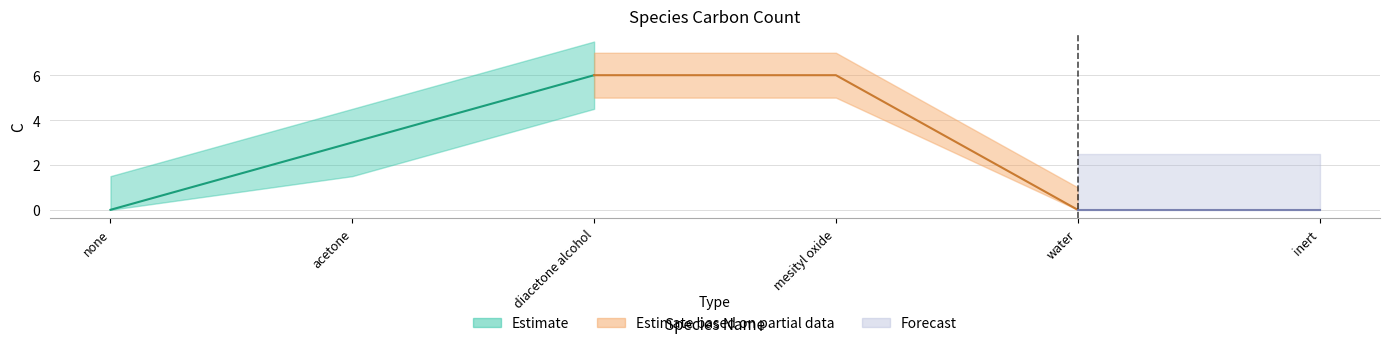

Rank the categories by value from lowest to highest.

none, water, inert, acetone, diacetone alcohol, mesityl oxide